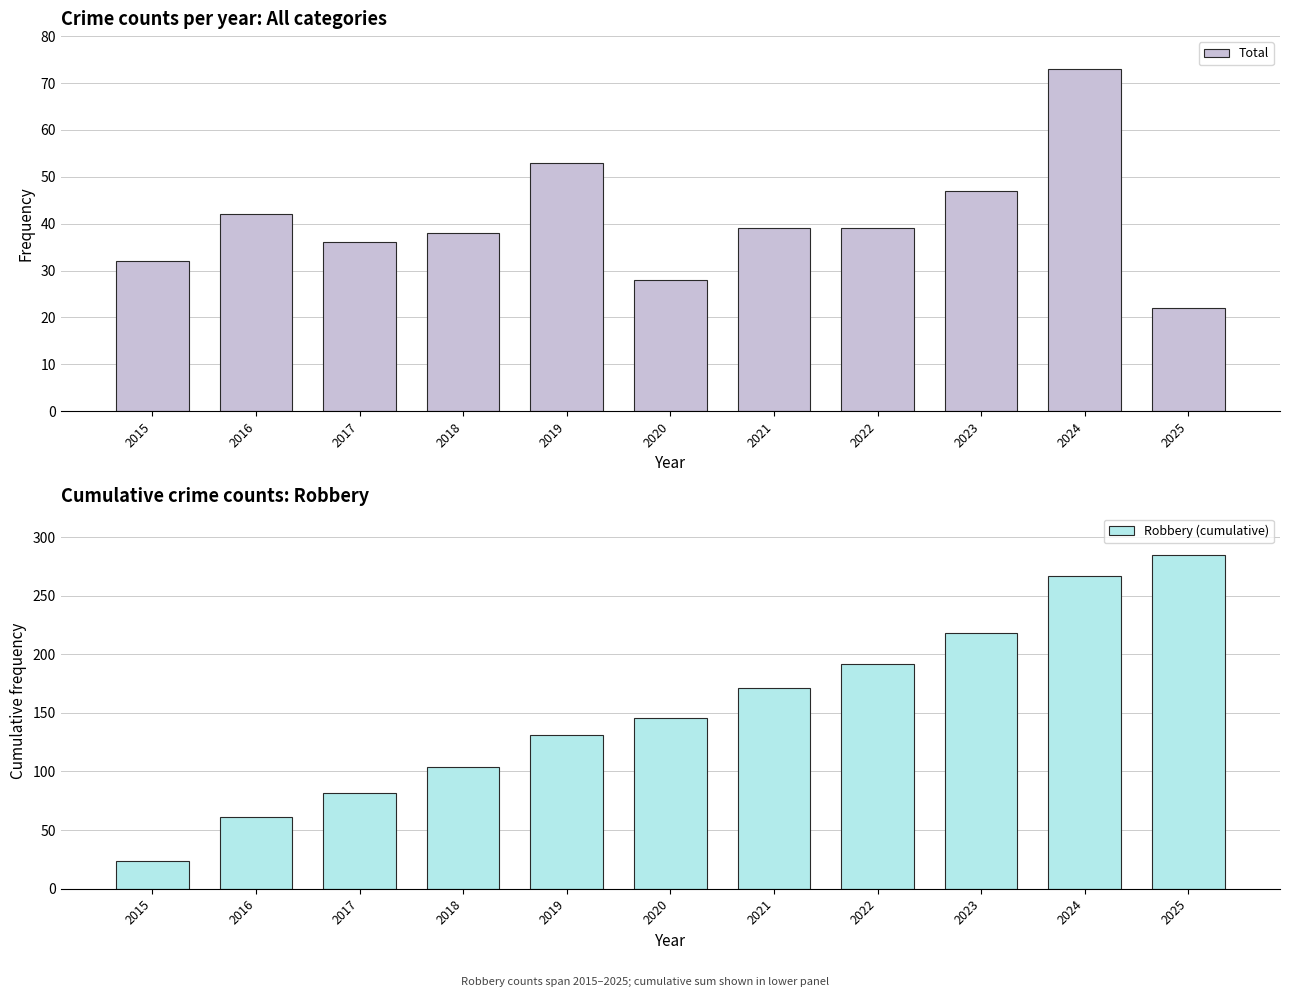

What is the difference between the highest and lowest values at 2019?

78